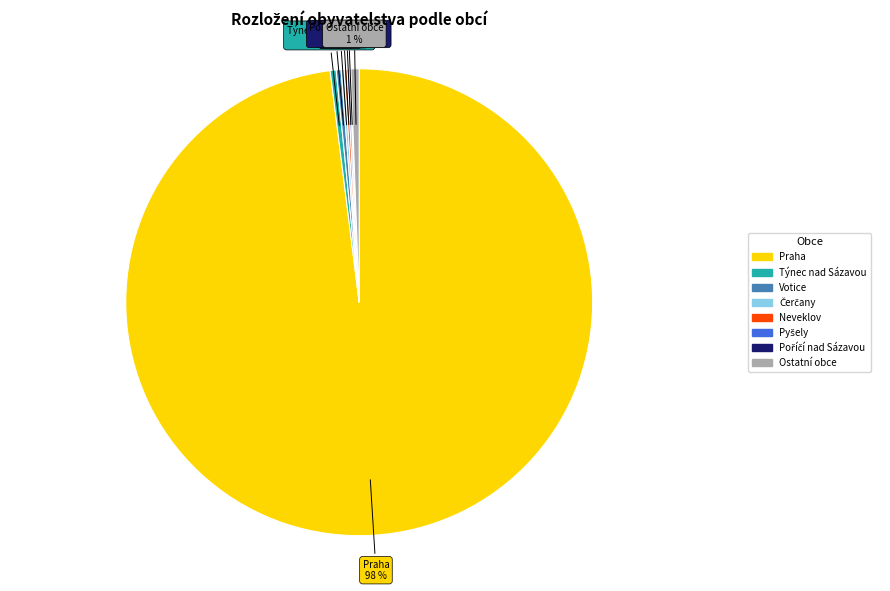

To the nearest percent, what is the average slice percentage?

12%